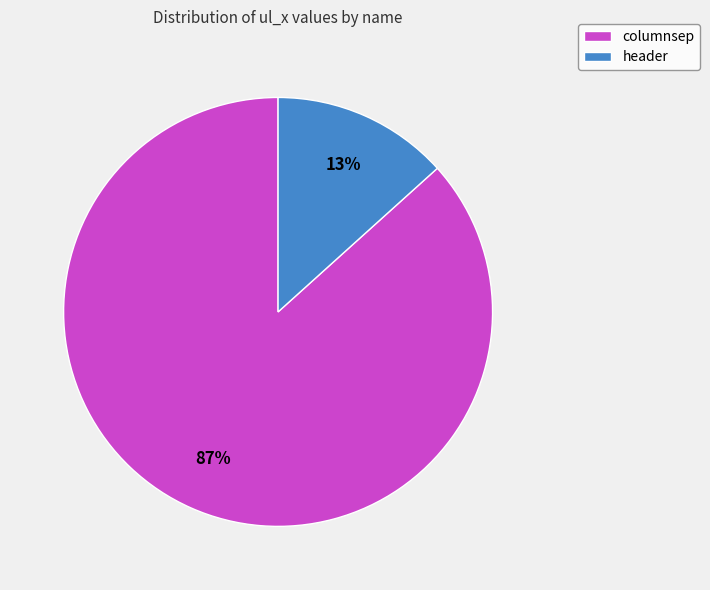

How many slices are in this pie chart?

2